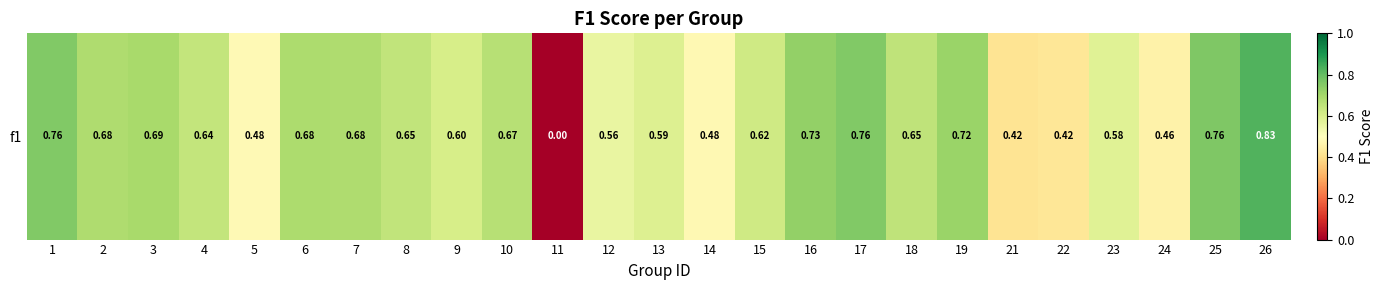

What is the sum of the values at 18 and 8?

1.3